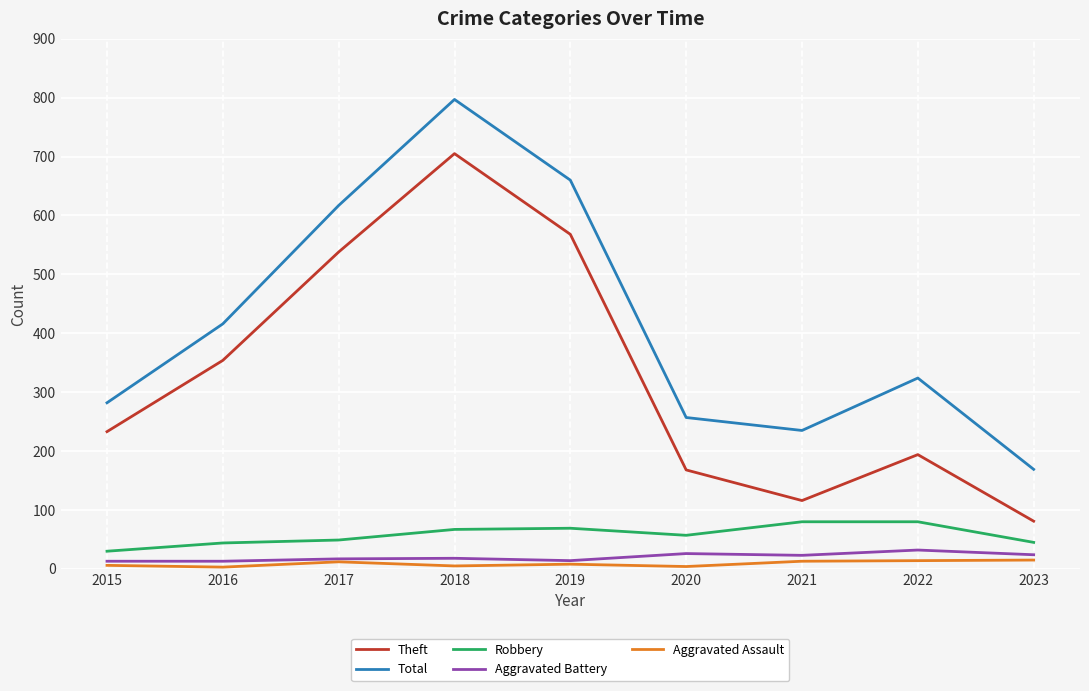

At which category is the sum across all series the highest?

2018